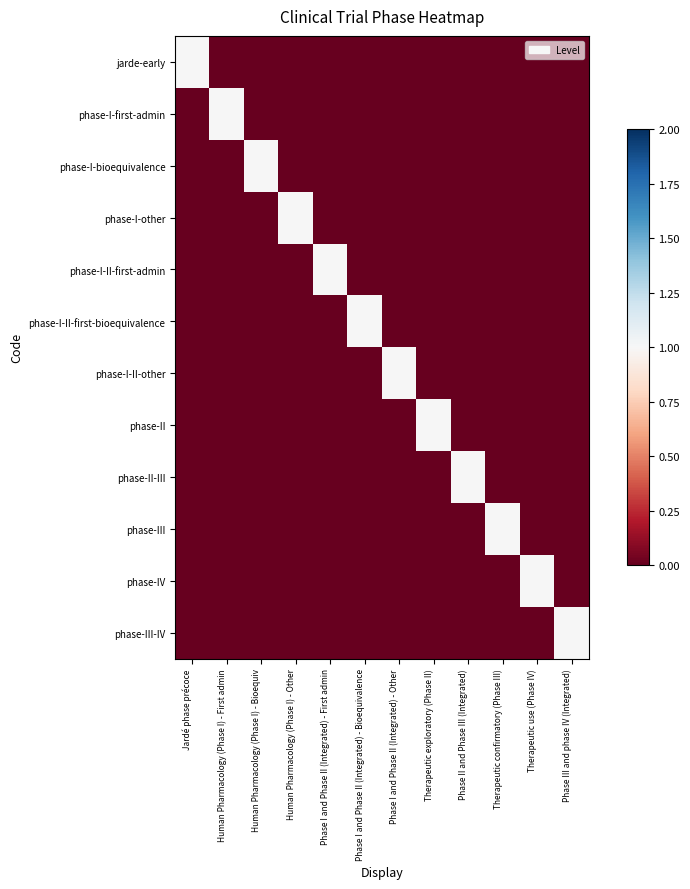

Which label corresponds to the smallest value in the chart?

Human Pharmacology (Phase I) - First admin